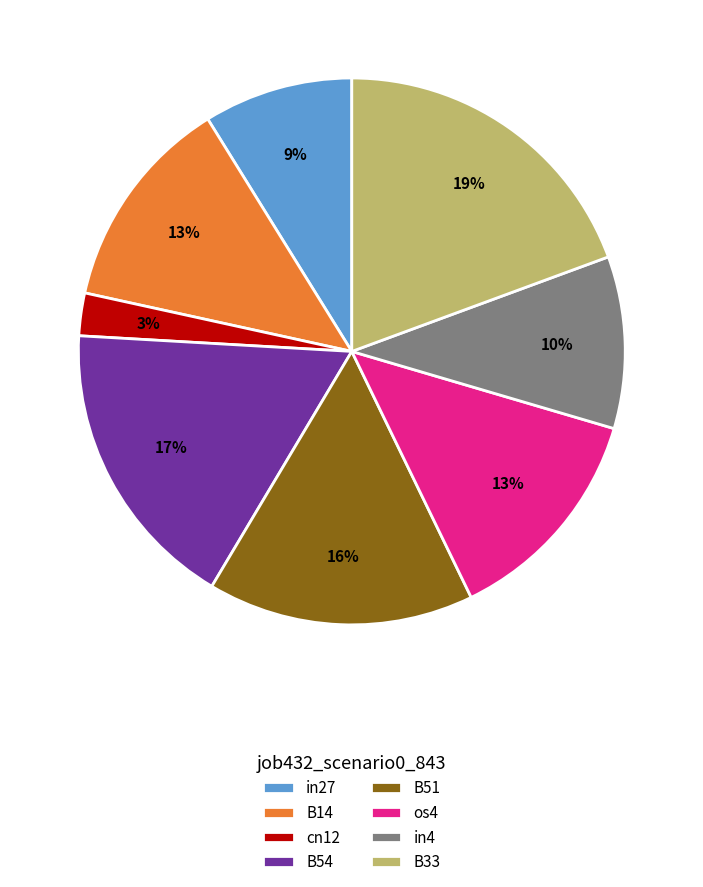

To the nearest percent, what is the average slice percentage?

12%